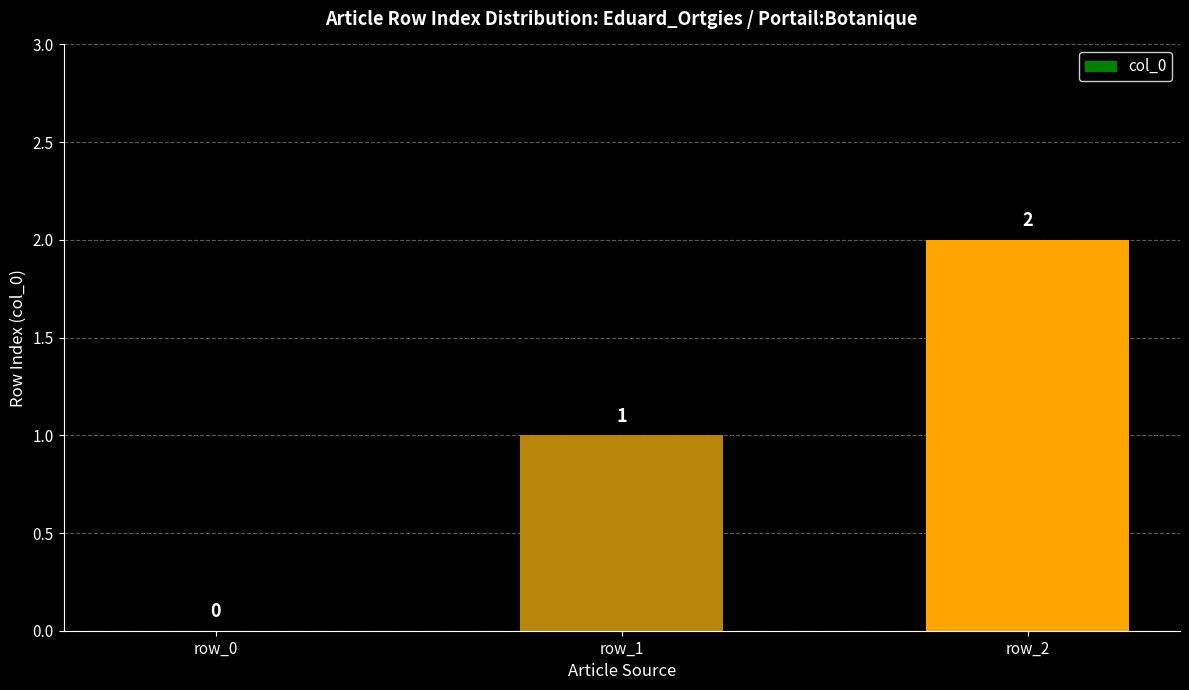

What is the change in value from row_0 to row_2?

+2